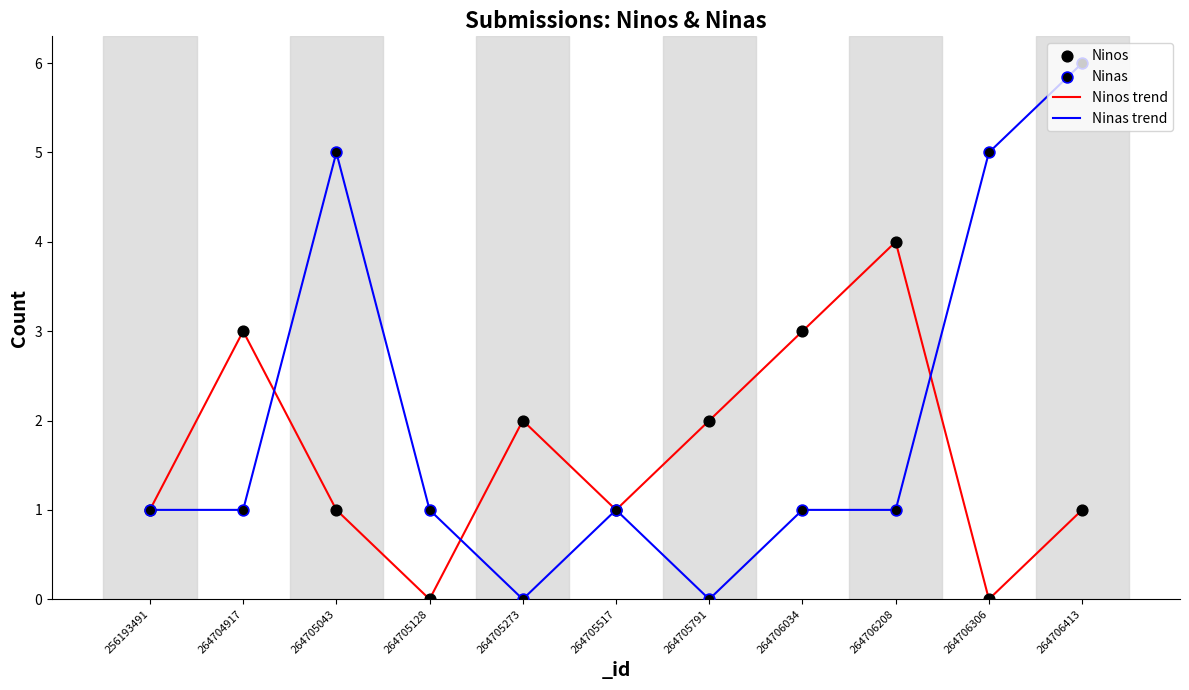

Which series has the largest total across all categories?

Ninas trend